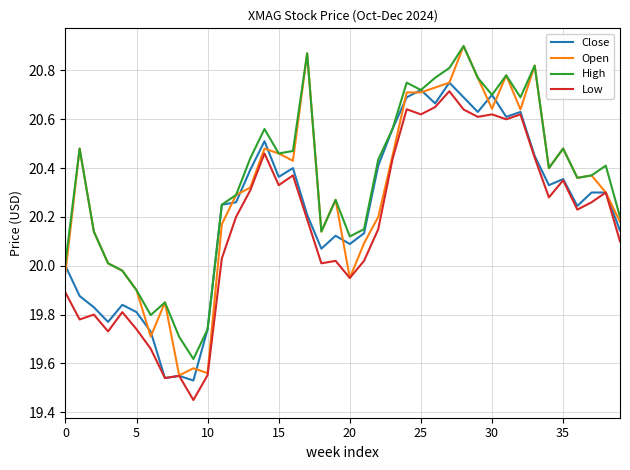

True or false: High and Low intersect in this chart.

False